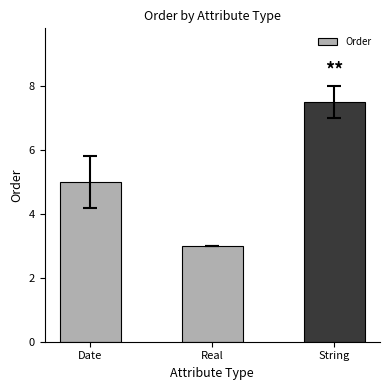

What is the average value?

5.2